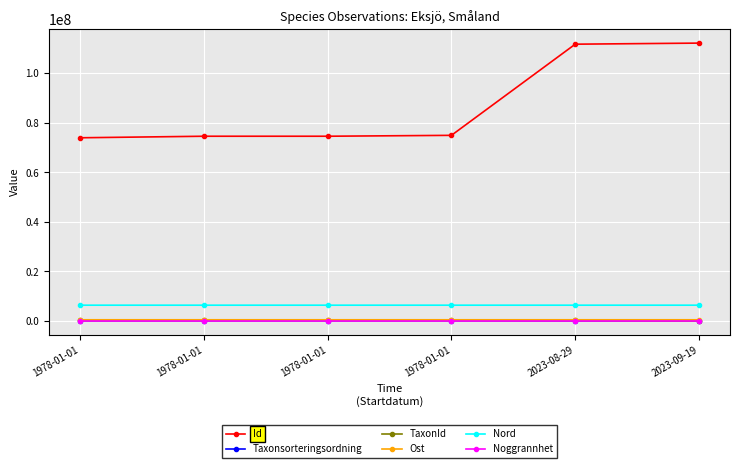

Is the value of Nord at 1978-01-01 greater than the value of Taxonsorteringsordning at 1978-01-01?

Yes